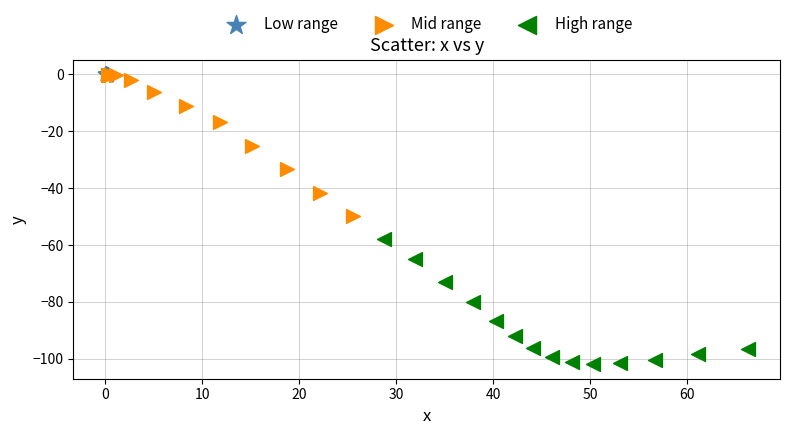

Which series has the largest Y range (max minus min)?

Mid range